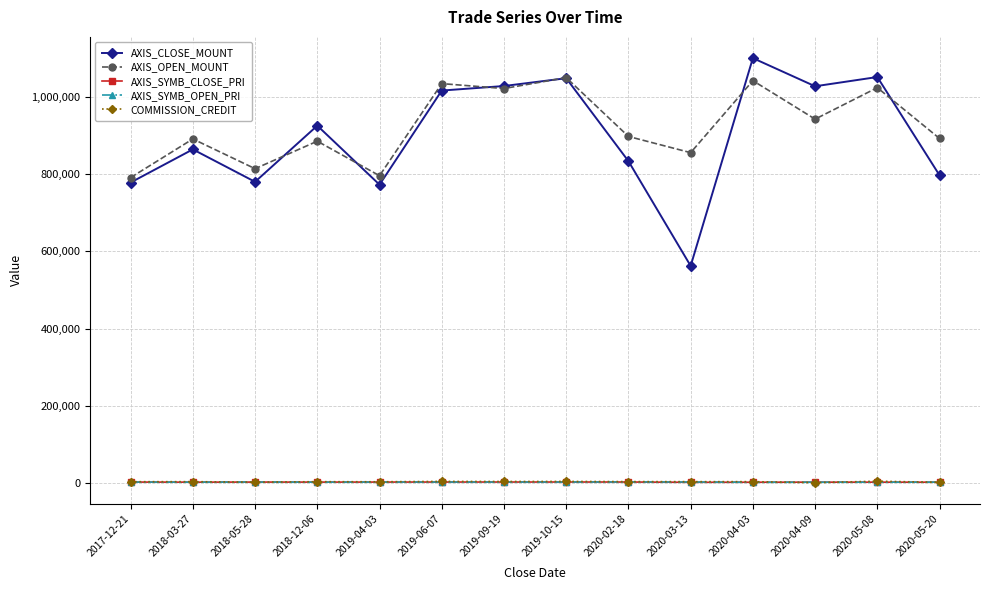

How many categories are shown in the chart?

14